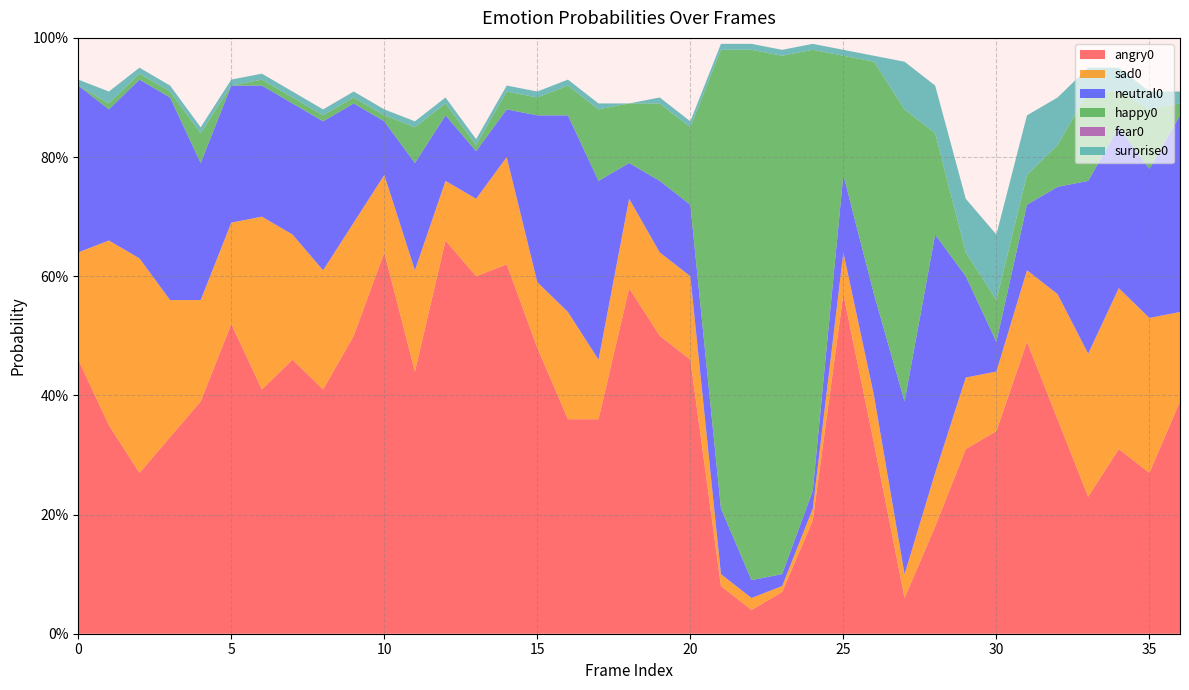

Reading left to right, list all the values displayed in this chart.

angry0: 0.5	0.3	0.3	0.3	0.4	0.5	0.4	0.5	0.4	0.5	0.6	0.4	0.7	0.6	0.6	0.5	0.4	0.4	0.6	0.5	0.5	0.1	0.0	0.1	0.2	0.6	0.3	0.1	0.2	0.3	0.3	0.5	0.4	0.2	0.3	0.3	0.4
sad0: 0.2	0.3	0.4	0.2	0.2	0.2	0.3	0.2	0.2	0.2	0.1	0.2	0.1	0.1	0.2	0.1	0.2	0.1	0.1	0.1	0.1	0.0	0.0	0.0	0.0	0.1	0.1	0.0	0.1	0.1	0.1	0.1	0.2	0.2	0.3	0.3	0.1
neutral0: 0.3	0.2	0.3	0.3	0.2	0.2	0.2	0.2	0.2	0.2	0.1	0.2	0.1	0.1	0.1	0.3	0.3	0.3	0.1	0.1	0.1	0.1	0.0	0.0	0.0	0.1	0.2	0.3	0.4	0.2	0.1	0.1	0.2	0.3	0.3	0.2	0.3
happy0: 0.0	0.0	0.0	0.0	0.1	0.0	0.0	0.0	0.0	0.0	0.0	0.1	0.0	0.0	0.0	0.0	0.1	0.1	0.1	0.1	0.1	0.8	0.9	0.9	0.7	0.2	0.4	0.5	0.2	0.0	0.1	0.1	0.1	0.1	0.1	0.1	0.0
fear0: 0.0	0.0	0.0	0.0	0.0	0.0	0.0	0.0	0.0	0.0	0.0	0.0	0.0	0.0	0.0	0.0	0.0	0.0	0.0	0.0	0.0	0.0	0.0	0.0	0.0	0.0	0.0	0.0	0.0	0.0	0.0	0.0	0.0	0.0	0.0	0.0	0.0
surprise0: 0.0	0.0	0.0	0.0	0.0	0.0	0.0	0.0	0.0	0.0	0.0	0.0	0.0	0.0	0.0	0.0	0.0	0.0	0.0	0.0	0.0	0.0	0.0	0.0	0.0	0.0	0.0	0.1	0.1	0.1	0.1	0.1	0.1	0.0	0.0	0.0	0.0